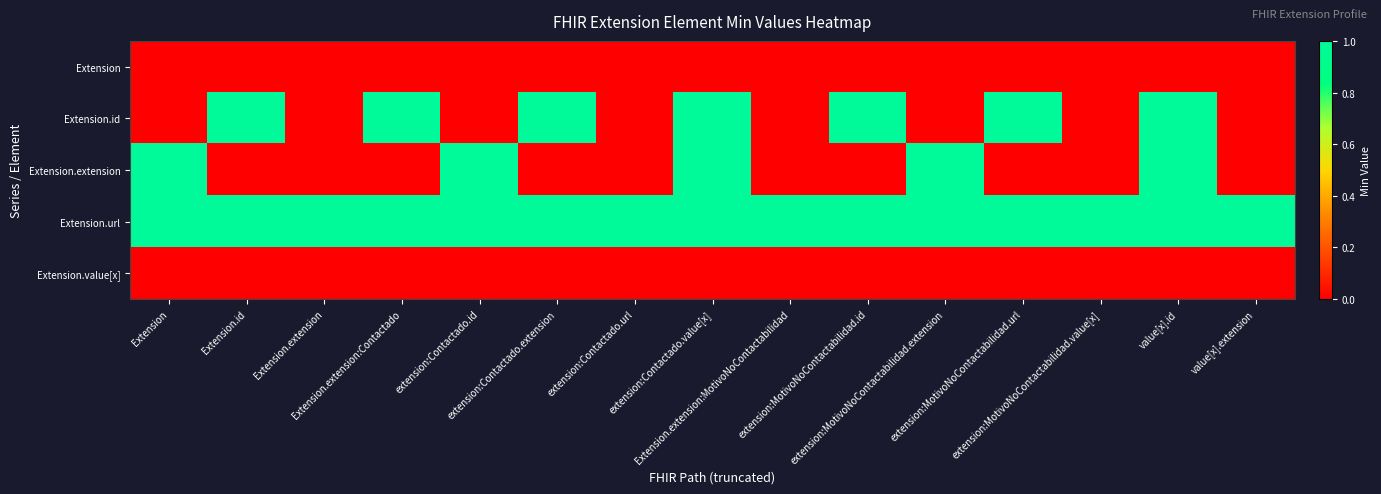

Reading left to right, transcribe all the data shown in this chart.

Extension: Extension=0	Extension.id=0	Extension.extension=0	Extension.extension:Contactado=0	extension:Contactado.id=0	extension:Contactado.extension=0	extension:Contactado.url=0	extension:Contactado.value[x]=0	Extension.extension:MotivoNoContactabilidad=0	extension:MotivoNoContactabilidad.id=0	extension:MotivoNoContactabilidad.extension=0	extension:MotivoNoContactabilidad.url=0	extension:MotivoNoContactabilidad.value[x]=0	value[x].id=0	value[x].extension=0
Extension.id: Extension=0	Extension.id=1	Extension.extension=0	Extension.extension:Contactado=1	extension:Contactado.id=0	extension:Contactado.extension=1	extension:Contactado.url=0	extension:Contactado.value[x]=1	Extension.extension:MotivoNoContactabilidad=0	extension:MotivoNoContactabilidad.id=1	extension:MotivoNoContactabilidad.extension=0	extension:MotivoNoContactabilidad.url=1	extension:MotivoNoContactabilidad.value[x]=0	value[x].id=1	value[x].extension=0
Extension.extension: Extension=1	Extension.id=0	Extension.extension=0	Extension.extension:Contactado=0	extension:Contactado.id=1	extension:Contactado.extension=0	extension:Contactado.url=0	extension:Contactado.value[x]=1	Extension.extension:MotivoNoContactabilidad=0	extension:MotivoNoContactabilidad.id=0	extension:MotivoNoContactabilidad.extension=1	extension:MotivoNoContactabilidad.url=0	extension:MotivoNoContactabilidad.value[x]=0	value[x].id=1	value[x].extension=0
Extension.url: Extension=1	Extension.id=1	Extension.extension=1	Extension.extension:Contactado=1	extension:Contactado.id=1	extension:Contactado.extension=1	extension:Contactado.url=1	extension:Contactado.value[x]=1	Extension.extension:MotivoNoContactabilidad=1	extension:MotivoNoContactabilidad.id=1	extension:MotivoNoContactabilidad.extension=1	extension:MotivoNoContactabilidad.url=1	extension:MotivoNoContactabilidad.value[x]=1	value[x].id=1	value[x].extension=1
Extension.value[x]: Extension=0	Extension.id=0	Extension.extension=0	Extension.extension:Contactado=0	extension:Contactado.id=0	extension:Contactado.extension=0	extension:Contactado.url=0	extension:Contactado.value[x]=0	Extension.extension:MotivoNoContactabilidad=0	extension:MotivoNoContactabilidad.id=0	extension:MotivoNoContactabilidad.extension=0	extension:MotivoNoContactabilidad.url=0	extension:MotivoNoContactabilidad.value[x]=0	value[x].id=0	value[x].extension=0